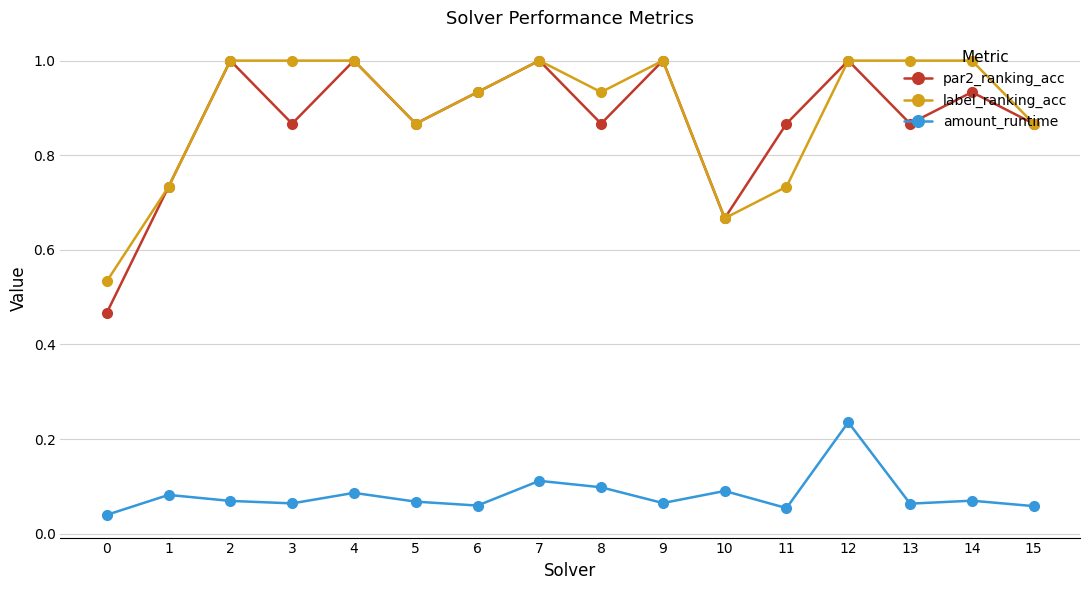

Is it true that label_ranking_acc equals 0.3 at 12?

False